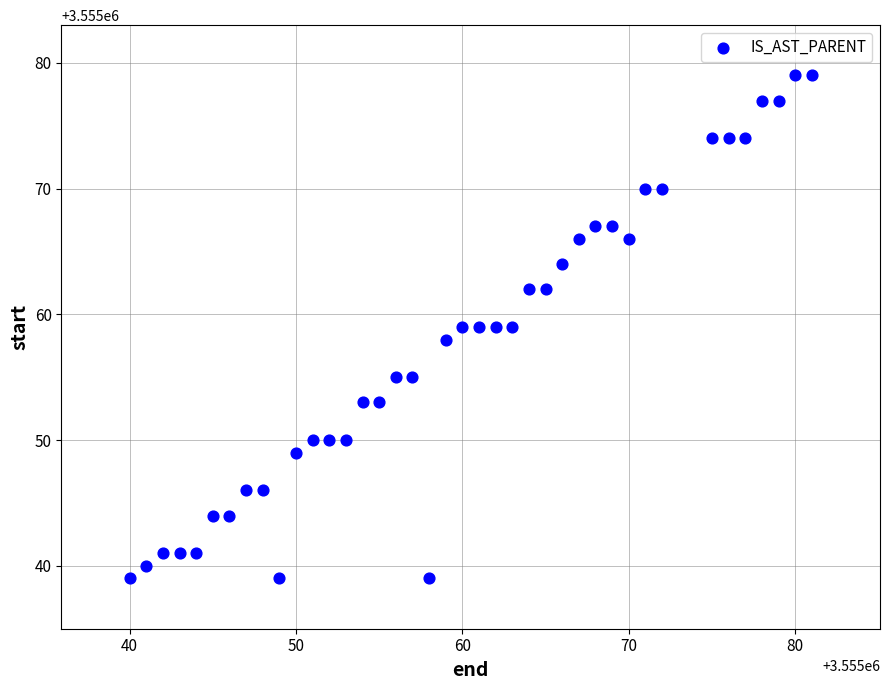

What is the range of X values (max minus min)?

41